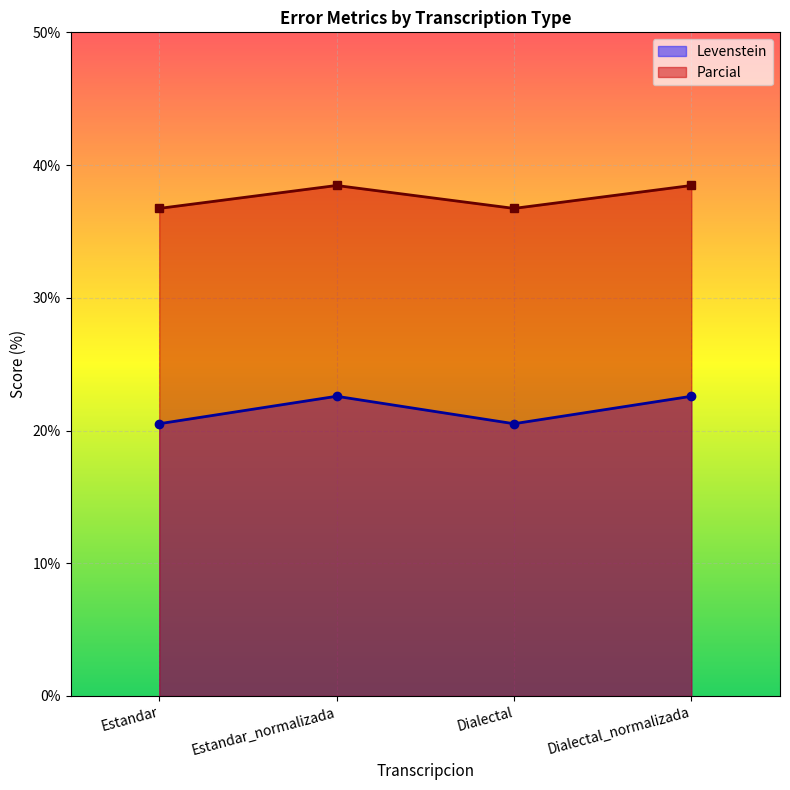

List the labels in order of Parcial value, largest first.

Estandar_normalizada, Dialectal_normalizada, Estandar, Dialectal